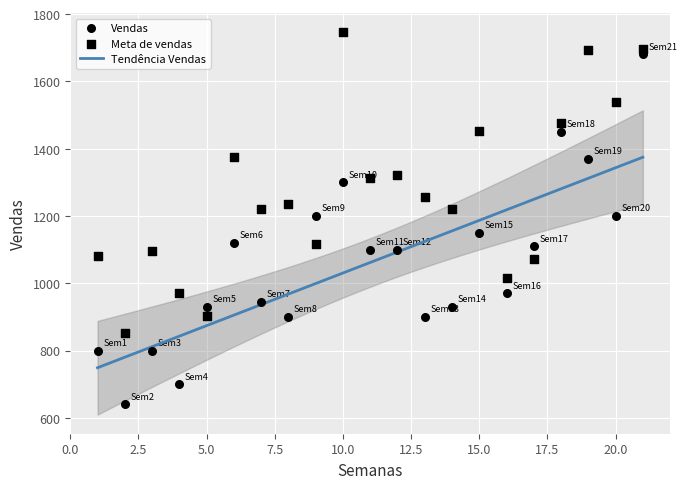

How many data points are displayed?

42